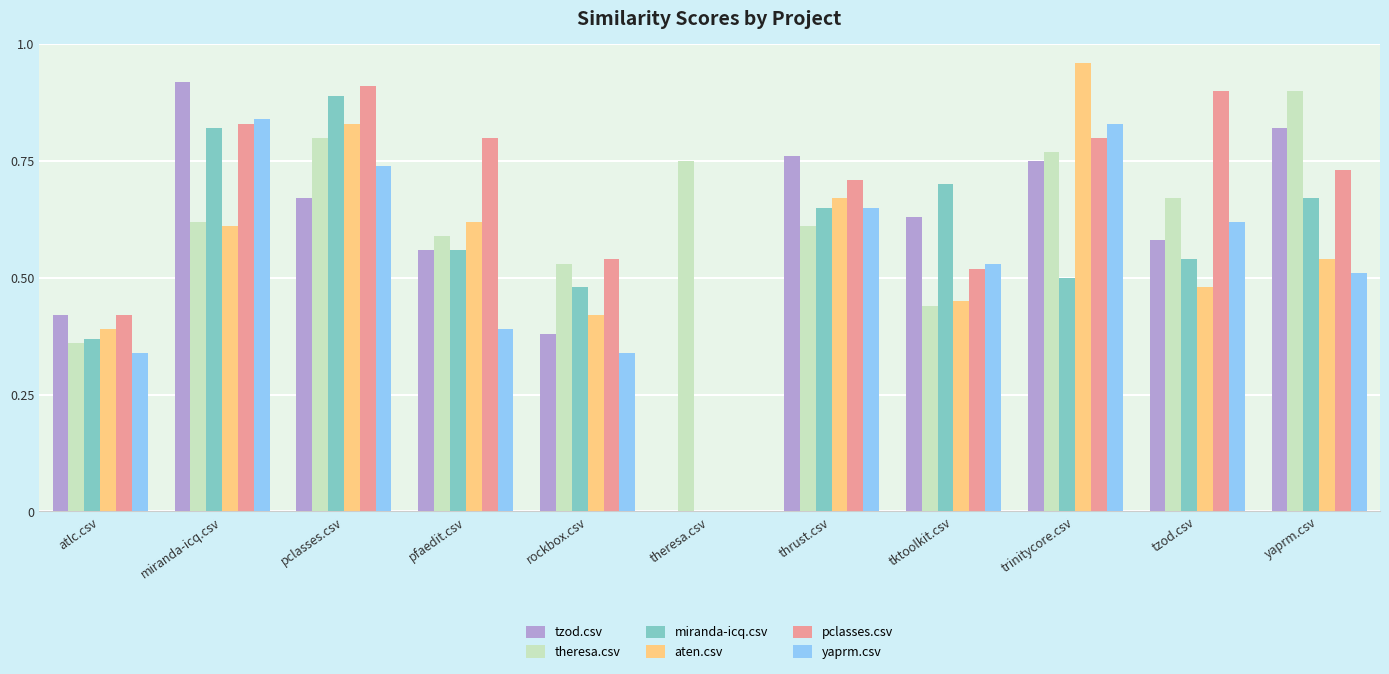

True or false: theresa.csv has a value of 1.0 at tzod.csv.

False